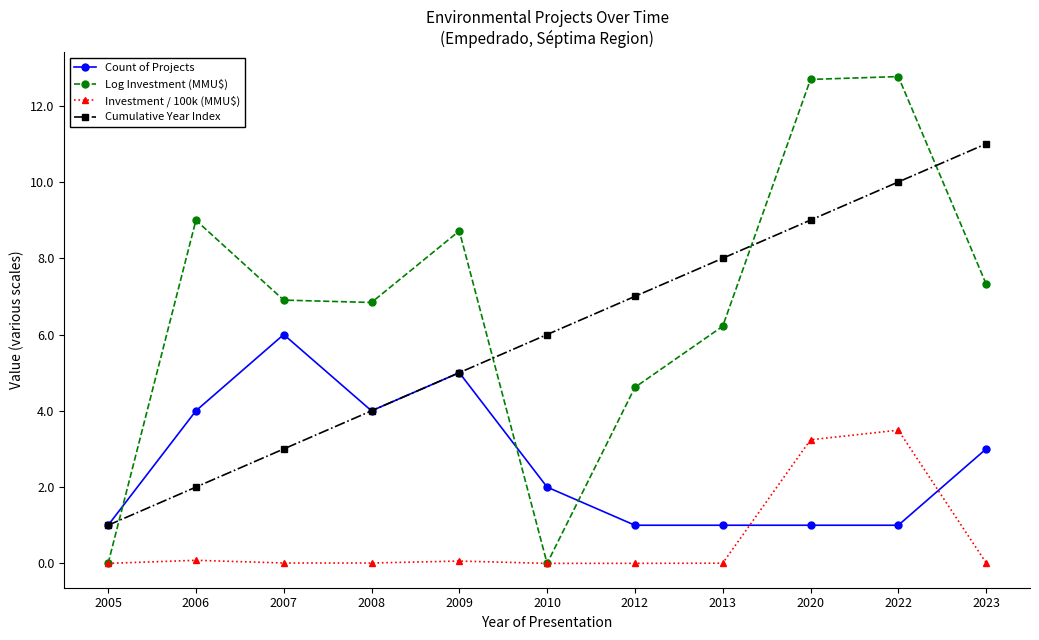

Rank the categories by Cumulative Year Index value from highest to lowest.

2023, 2022, 2020, 2013, 2012, 2010, 2009, 2008, 2007, 2006, 2005